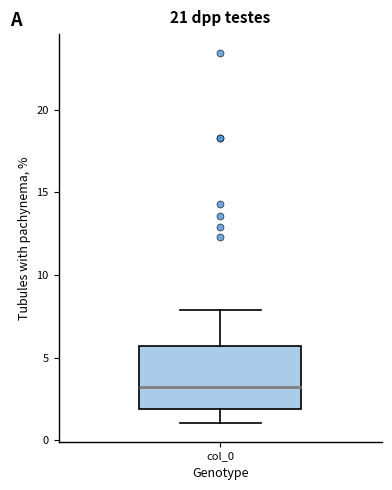

Read this box plot against the y-axis: the position of the median line, the range covered by the box, and the ends of both whiskers. The values are not printed on the chart, so give them approximately, as read against the axis.

median 3.0, box 2.0 to 5.5, whiskers 1.0 to 8.0